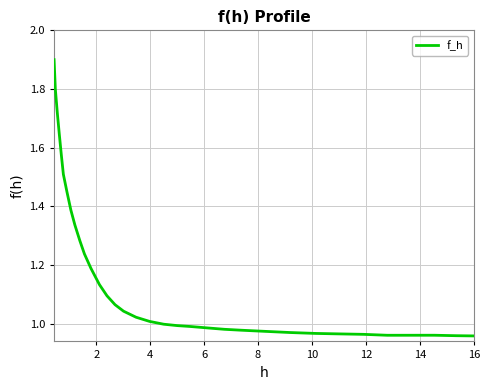

What is the difference between the maximum and minimum values?

0.9